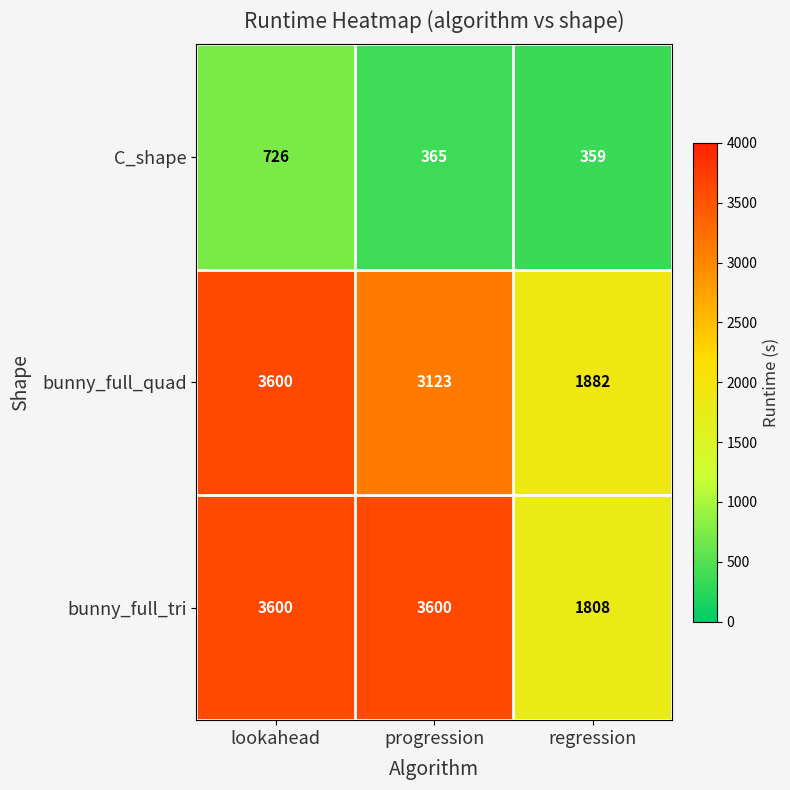

At how many categories does at least one series exceed 3500?

2